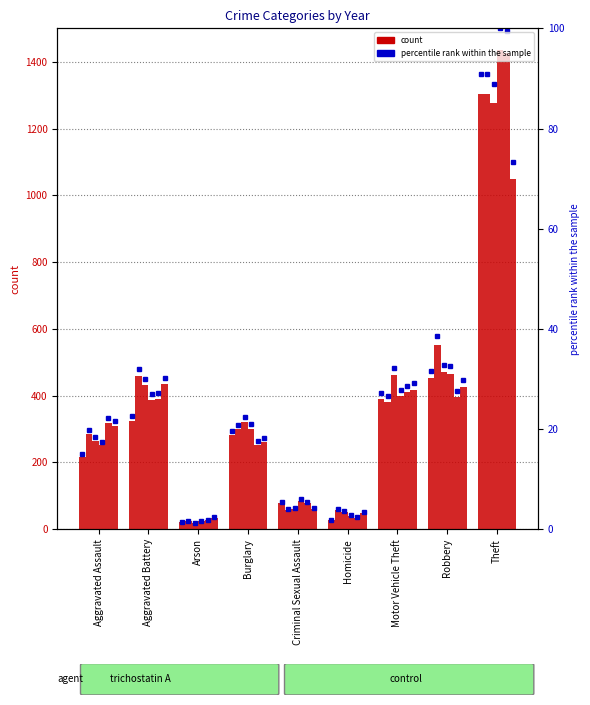

Does the chart contain stacked bars?

No